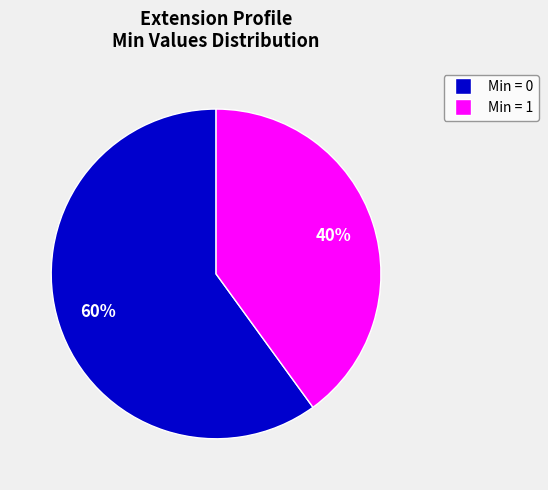

Is there any slice that represents more than half of the pie?

Yes